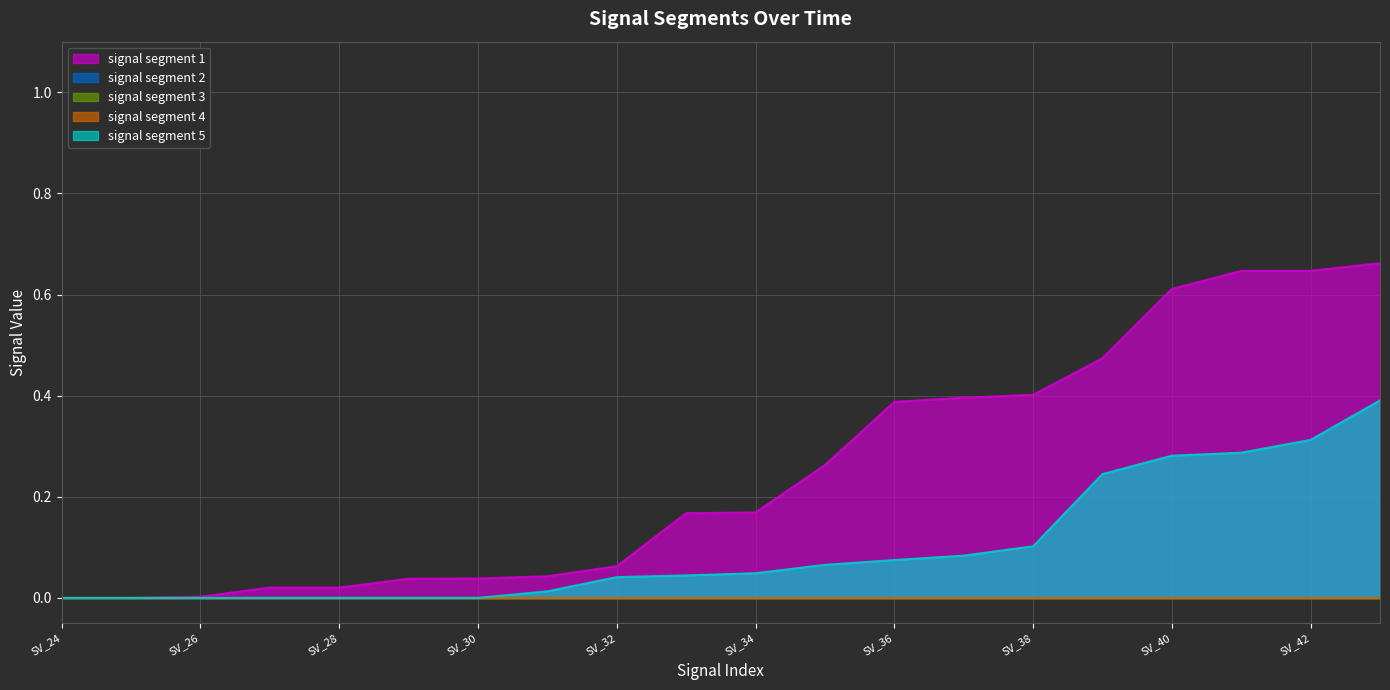

True or false: signal segment 3 and signal segment 4 cross at least once.

False